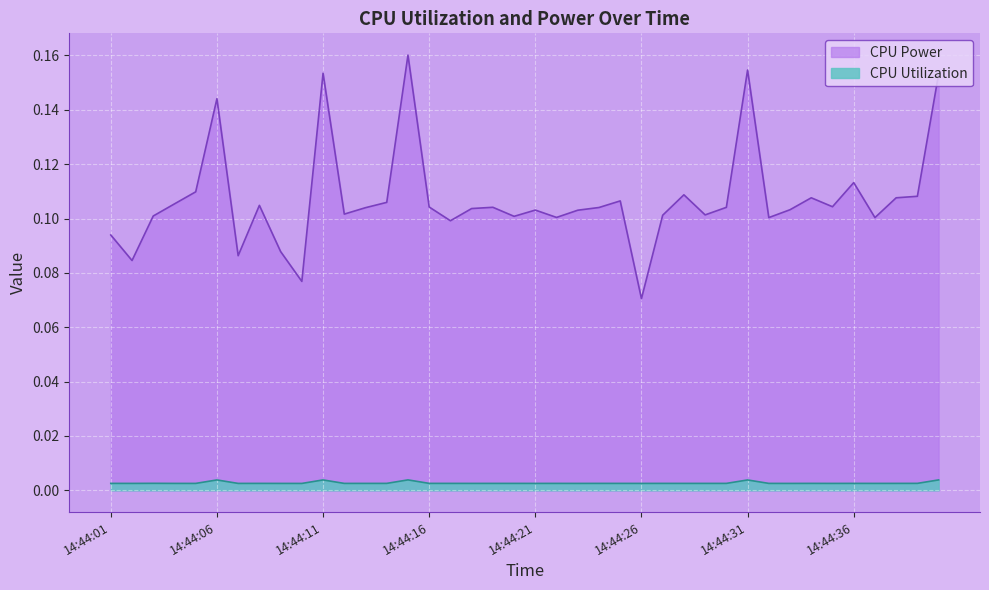

Reading left to right, list all the values displayed in this chart.

CPU Power: 14:44:01=0.1	14:44:02=0.1	14:44:03=0.1	14:44:04=0.1	14:44:05=0.1	14:44:06=0.1	14:44:07=0.1	14:44:08=0.1	14:44:09=0.1	14:44:10=0.1	14:44:11=0.2	14:44:12=0.1	14:44:13=0.1	14:44:14=0.1	14:44:15=0.2	14:44:16=0.1	14:44:17=0.1	14:44:18=0.1	14:44:19=0.1	14:44:20=0.1	14:44:21=0.1	14:44:22=0.1	14:44:23=0.1	14:44:24=0.1	14:44:25=0.1	14:44:26=0.1	14:44:27=0.1	14:44:28=0.1	14:44:29=0.1	14:44:30=0.1	14:44:31=0.2	14:44:32=0.1	14:44:33=0.1	14:44:34=0.1	14:44:35=0.1	14:44:36=0.1	14:44:37=0.1	14:44:38=0.1	14:44:39=0.1	14:44:40=0.2
CPU Utilization: 14:44:01=0.0	14:44:02=0.0	14:44:03=0.0	14:44:04=0.0	14:44:05=0.0	14:44:06=0.0	14:44:07=0.0	14:44:08=0.0	14:44:09=0.0	14:44:10=0.0	14:44:11=0.0	14:44:12=0.0	14:44:13=0.0	14:44:14=0.0	14:44:15=0.0	14:44:16=0.0	14:44:17=0.0	14:44:18=0.0	14:44:19=0.0	14:44:20=0.0	14:44:21=0.0	14:44:22=0.0	14:44:23=0.0	14:44:24=0.0	14:44:25=0.0	14:44:26=0.0	14:44:27=0.0	14:44:28=0.0	14:44:29=0.0	14:44:30=0.0	14:44:31=0.0	14:44:32=0.0	14:44:33=0.0	14:44:34=0.0	14:44:35=0.0	14:44:36=0.0	14:44:37=0.0	14:44:38=0.0	14:44:39=0.0	14:44:40=0.0